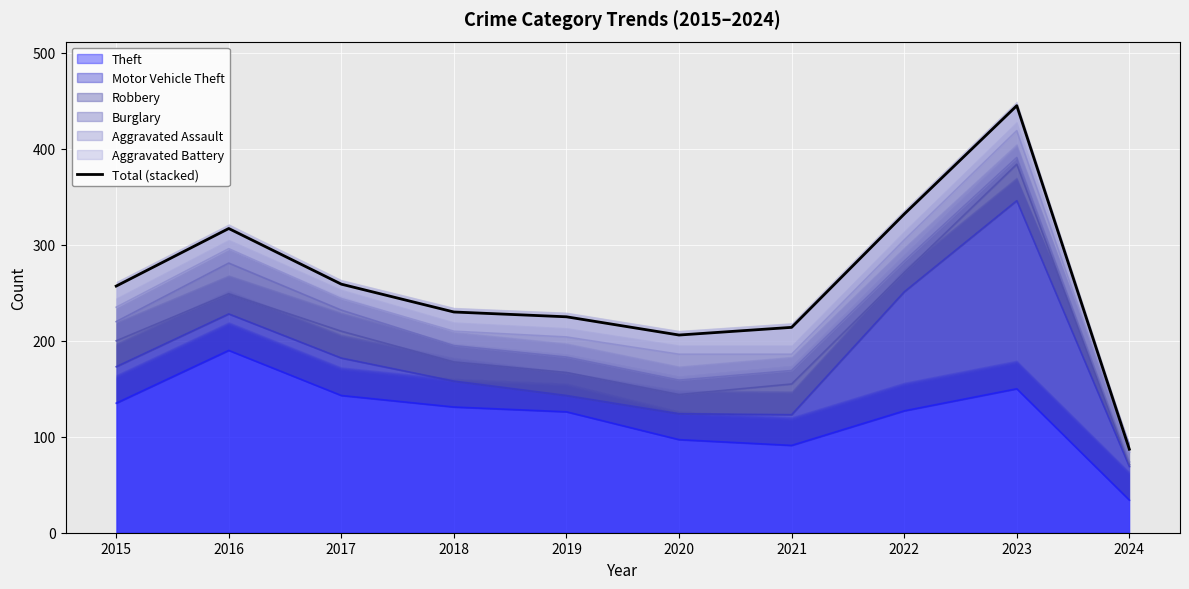

Between 2016 and 2019, which is larger?

2016